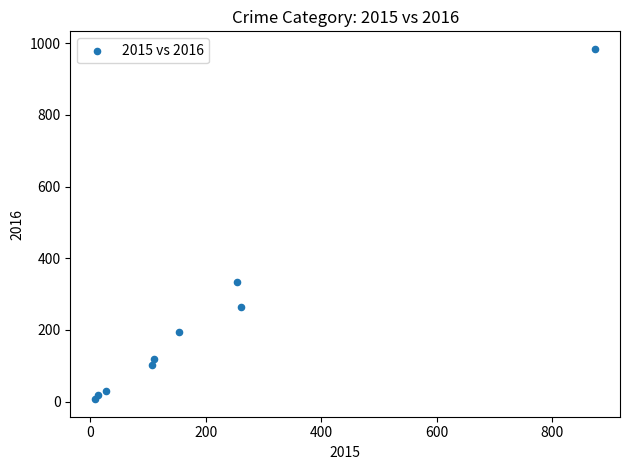

What is the average X value?

201